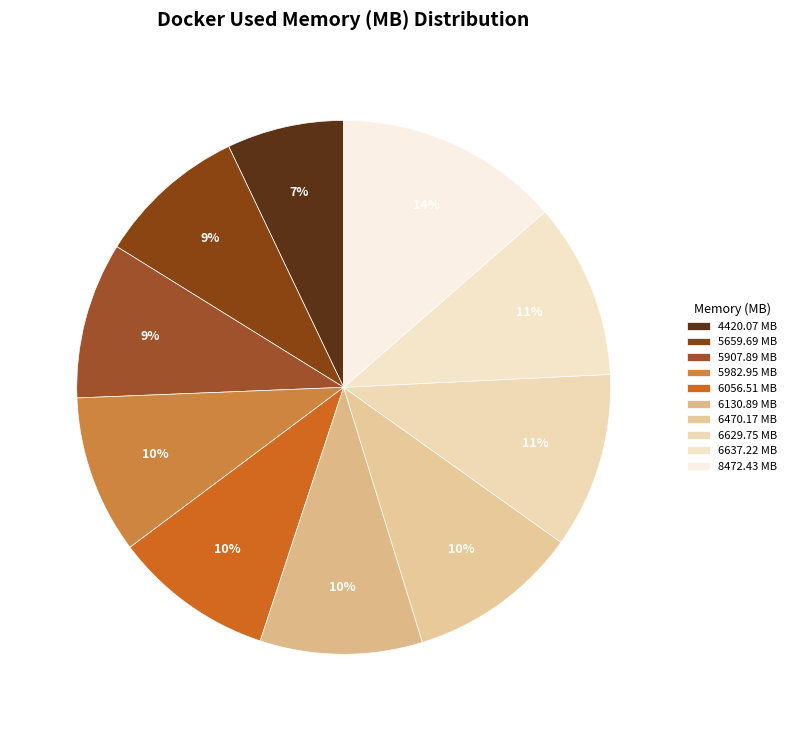

Is 5659.69 the majority of the pie?

No